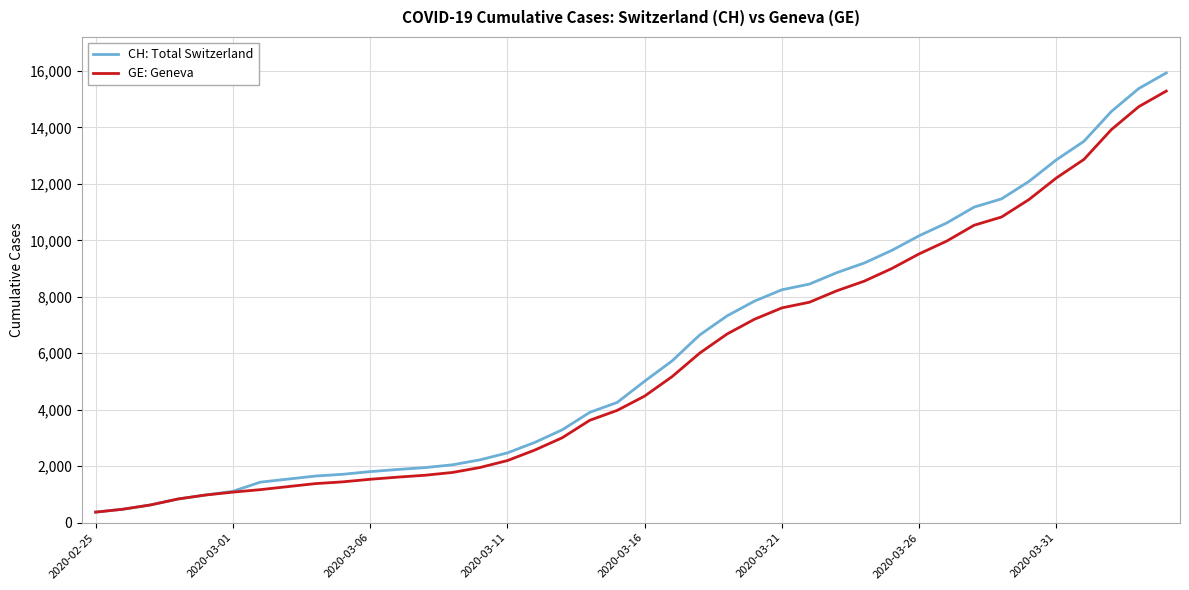

What is the maximum value for CH: Total Switzerland?

15926